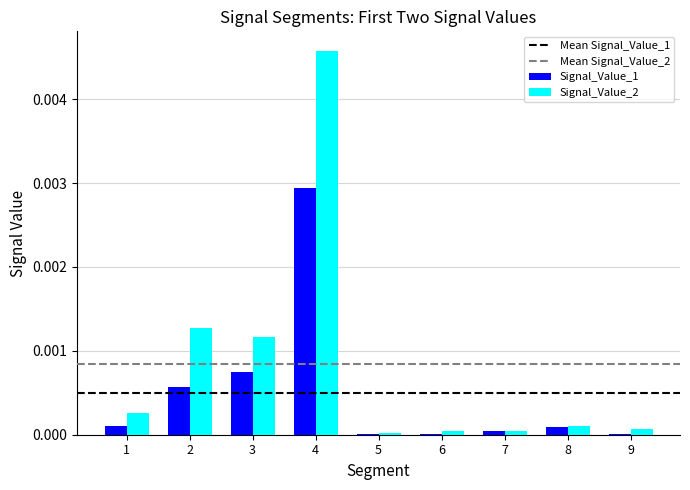

Which category has the highest value across all series?

4